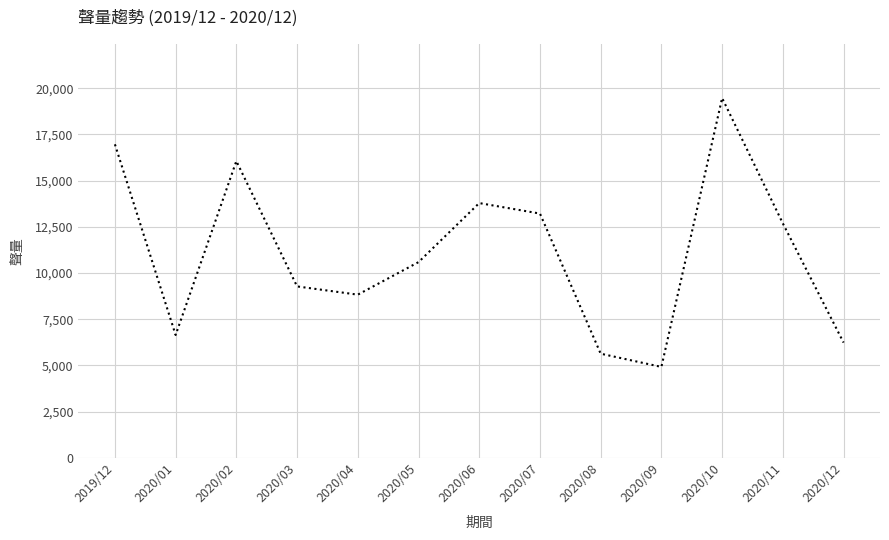

The value at 2020/01 is 2325. True or false?

False